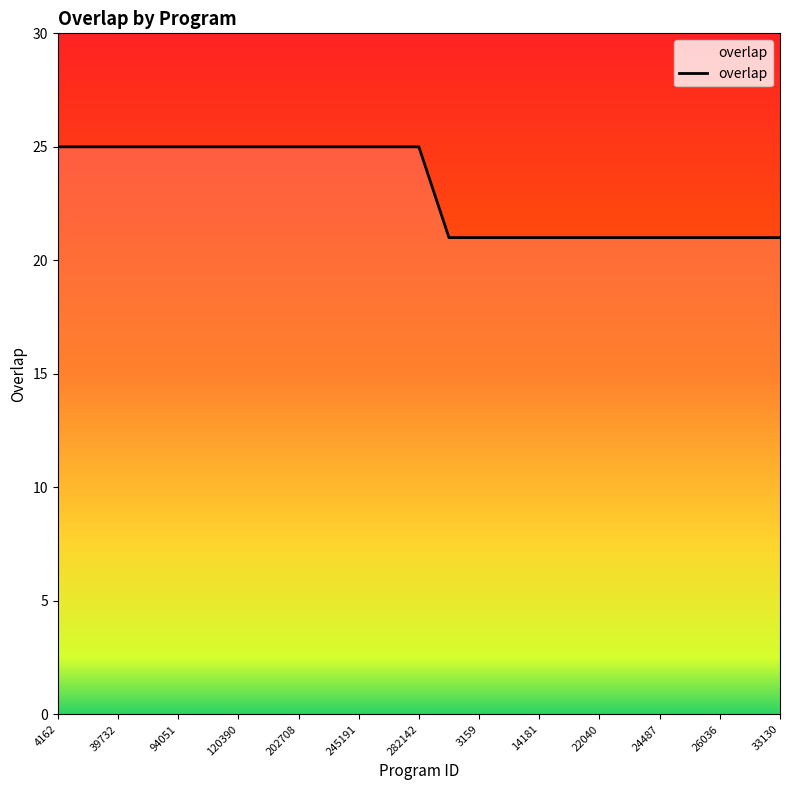

What is the difference between the maximum and minimum values?

4